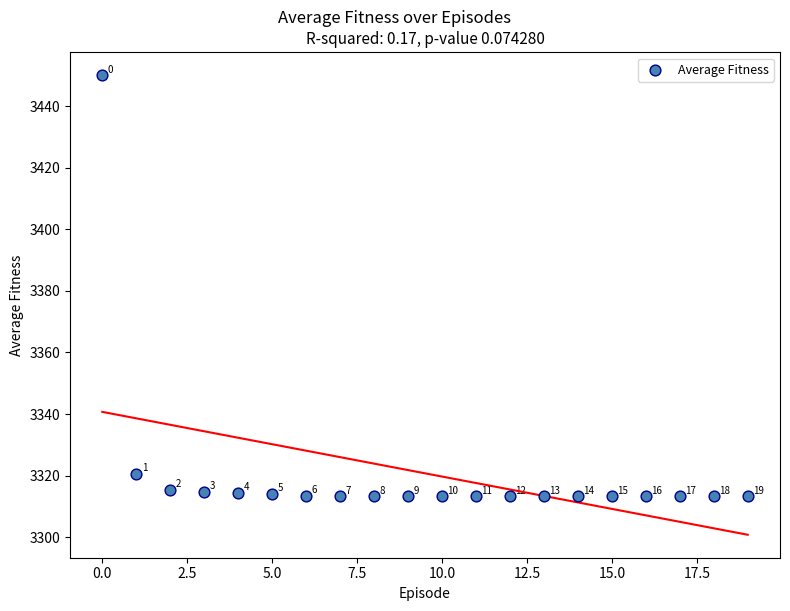

What is the range of Y values (max minus min)?

136.7